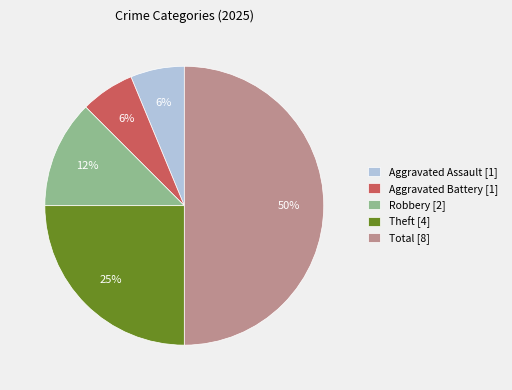

Is the sum of Aggravated Assault [1] and Robbery [2] greater than half?

No